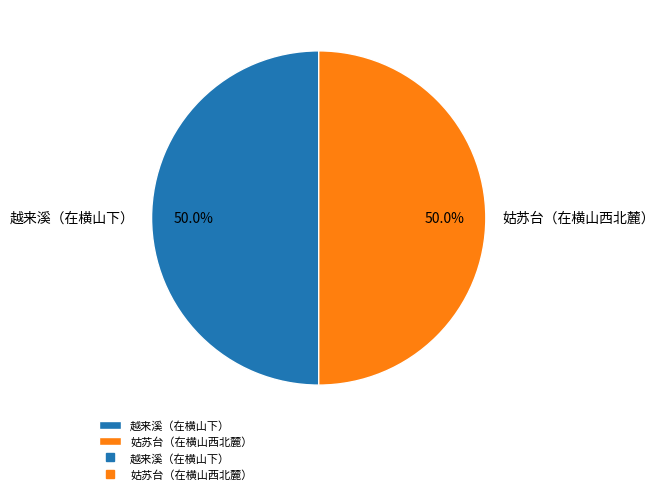

What percentage is the 姑苏台（在横山西北麓） slice, to the nearest percent?

50%